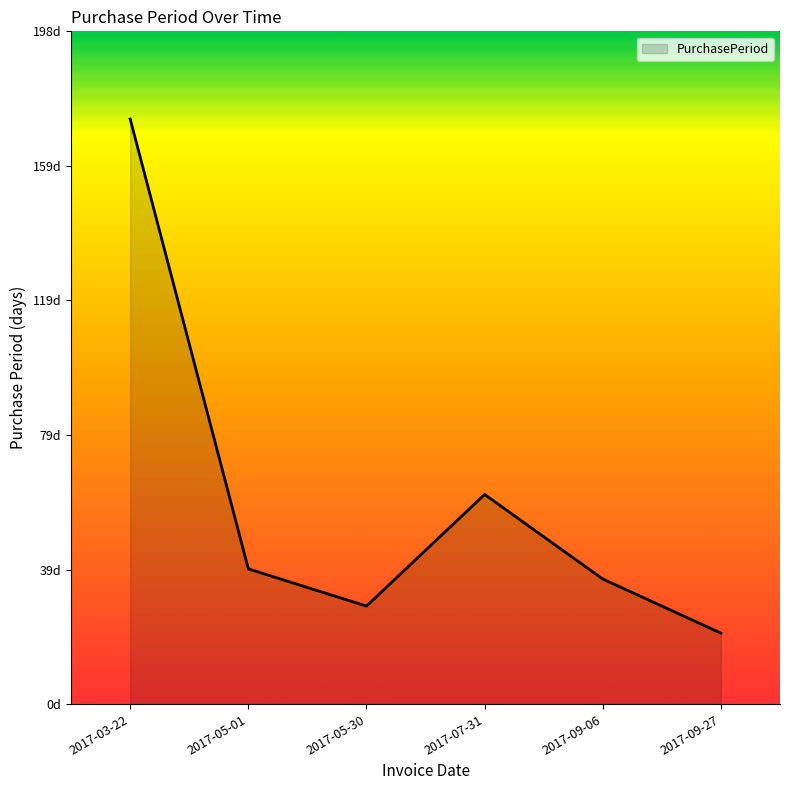

Reading left to right, transcribe all the data shown in this chart.

173	40	29	62	37	21